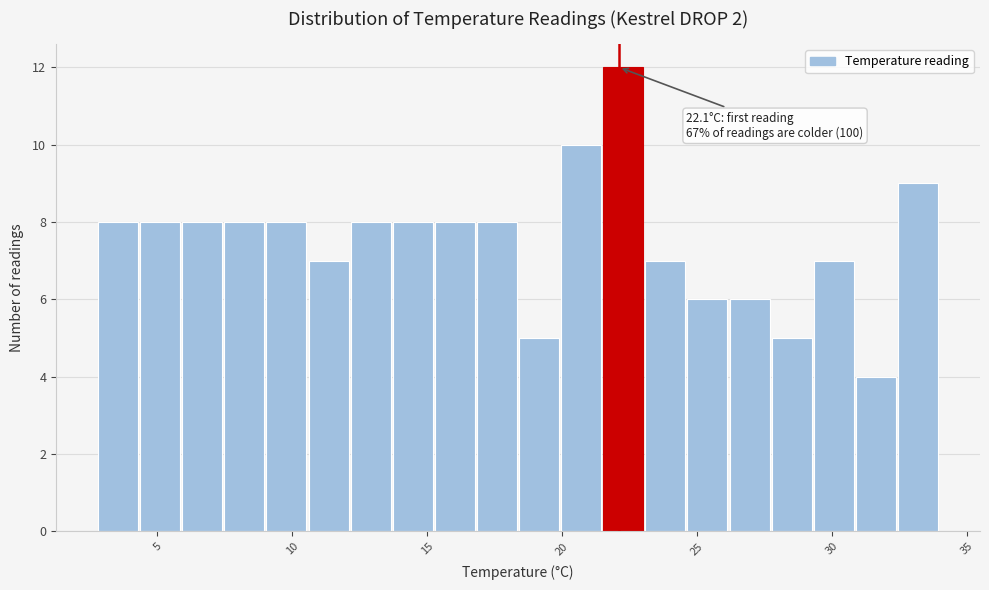

Read against the x-axis, roughly where is the centre of the tallest bar?

22.5